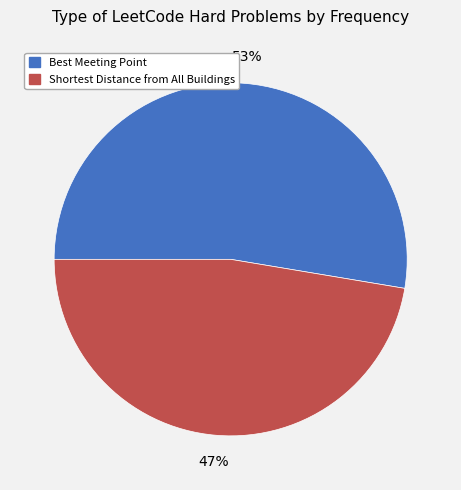

To the nearest percent, what percentage of the pie is Best Meeting Point?

53%